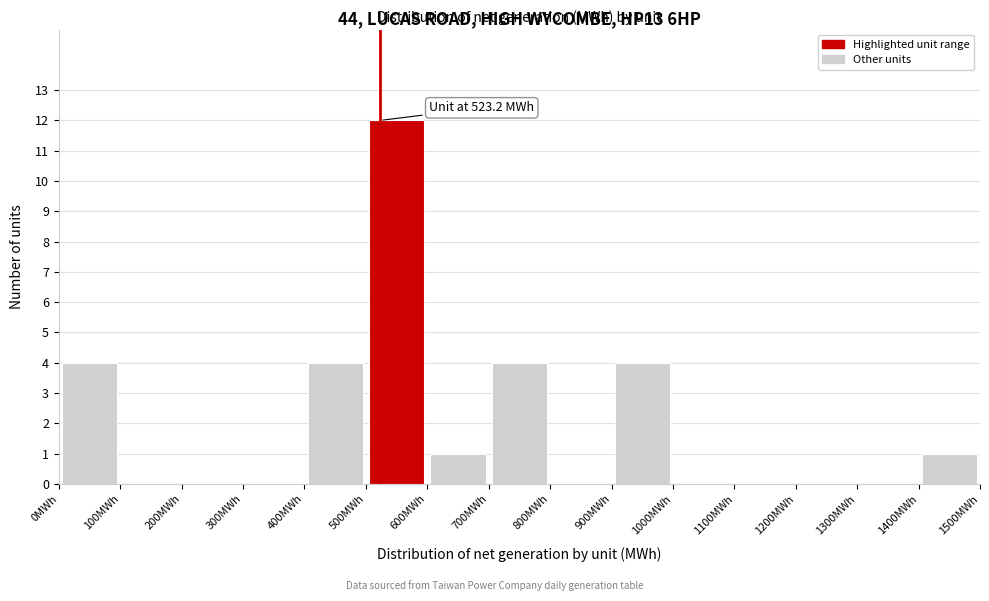

Which range on the x-axis has the tallest bar?

500 to 600